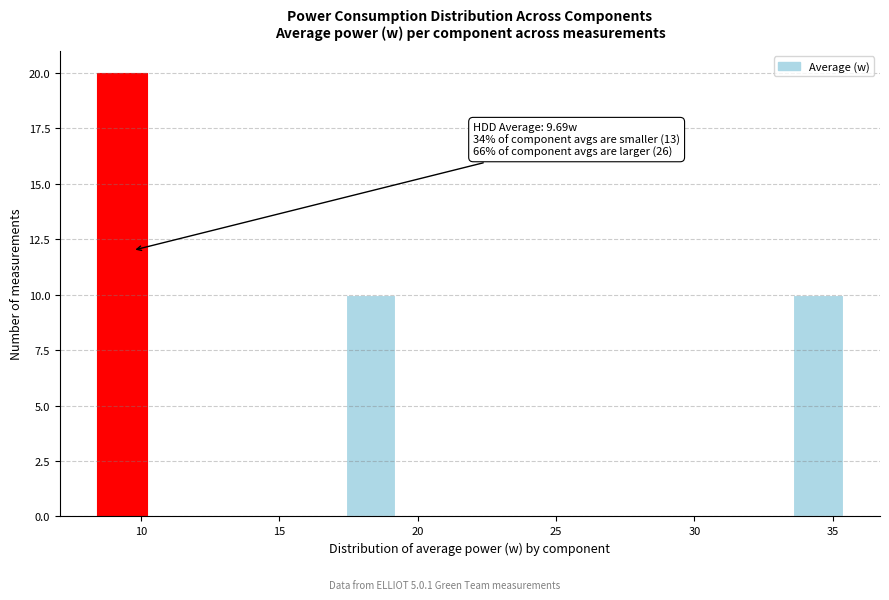

Read against the x-axis, roughly where is the centre of the tallest bar?

9.5